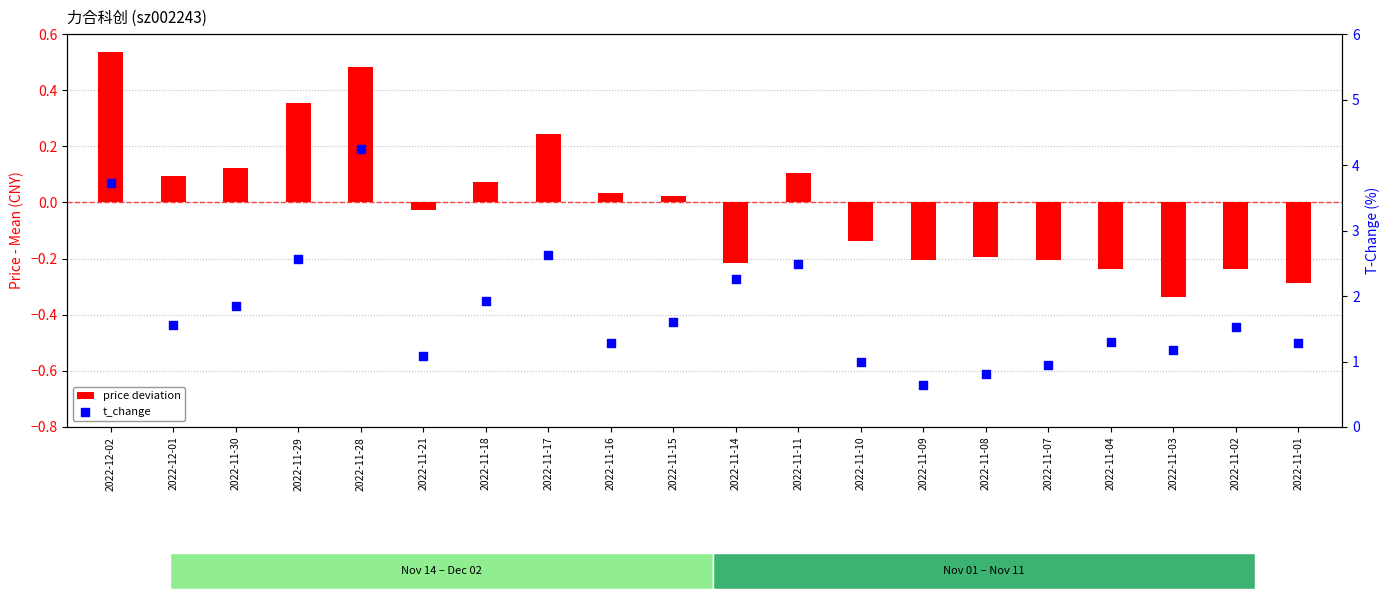

Which series has the widest spread of Y values?

t_change